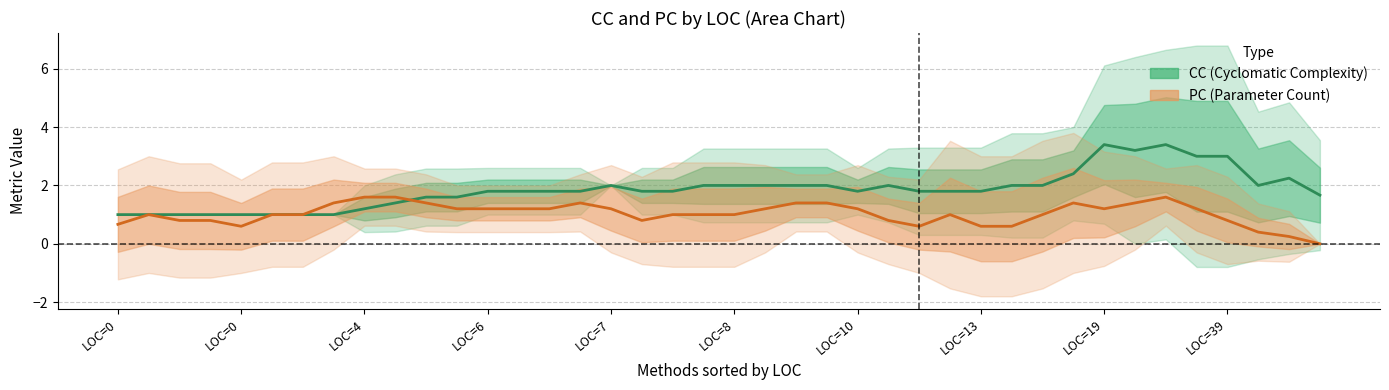

Where is the first local maximum for PC?

2